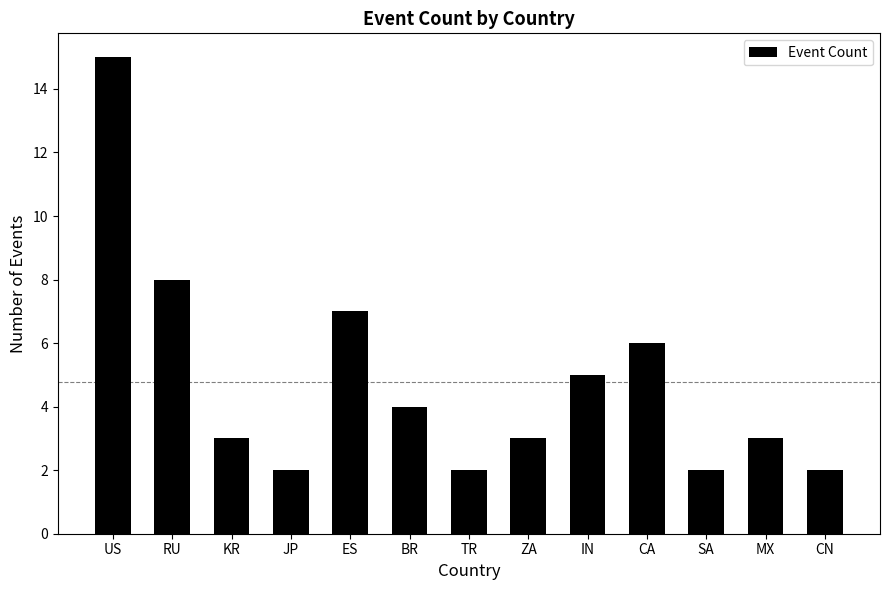

Which has a higher value, KR or ES?

ES